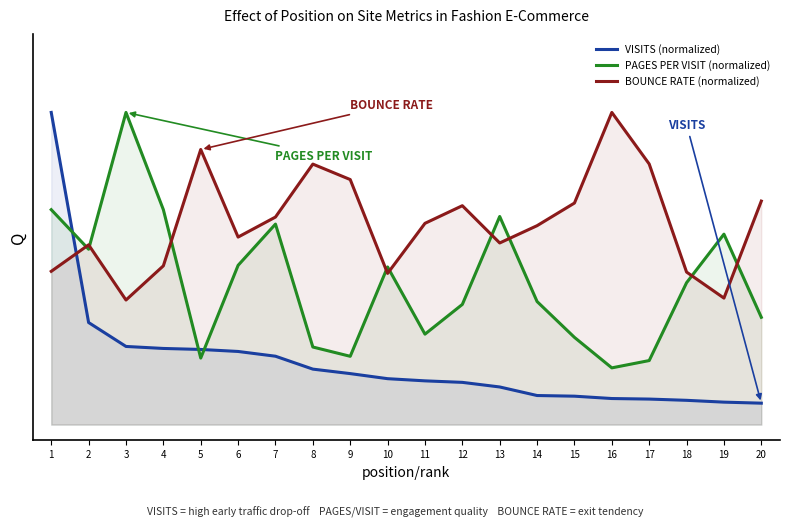

Reading left to right, transcribe all the data shown in this chart.

VISITS (normalized): 1=1.0	2=0.3	3=0.3	4=0.2	5=0.2	6=0.2	7=0.2	8=0.2	9=0.2	10=0.1	11=0.1	12=0.1	13=0.1	14=0.1	15=0.1	16=0.1	17=0.1	18=0.1	19=0.1	20=0.1
PAGES PER VISIT (normalized): 1=0.7	2=0.6	3=1.0	4=0.7	5=0.2	6=0.5	7=0.6	8=0.2	9=0.2	10=0.5	11=0.3	12=0.4	13=0.7	14=0.4	15=0.3	16=0.2	17=0.2	18=0.5	19=0.6	20=0.3
BOUNCE RATE (normalized): 1=0.5	2=0.6	3=0.4	4=0.5	5=0.9	6=0.6	7=0.7	8=0.8	9=0.8	10=0.5	11=0.6	12=0.7	13=0.6	14=0.6	15=0.7	16=1.0	17=0.8	18=0.5	19=0.4	20=0.7